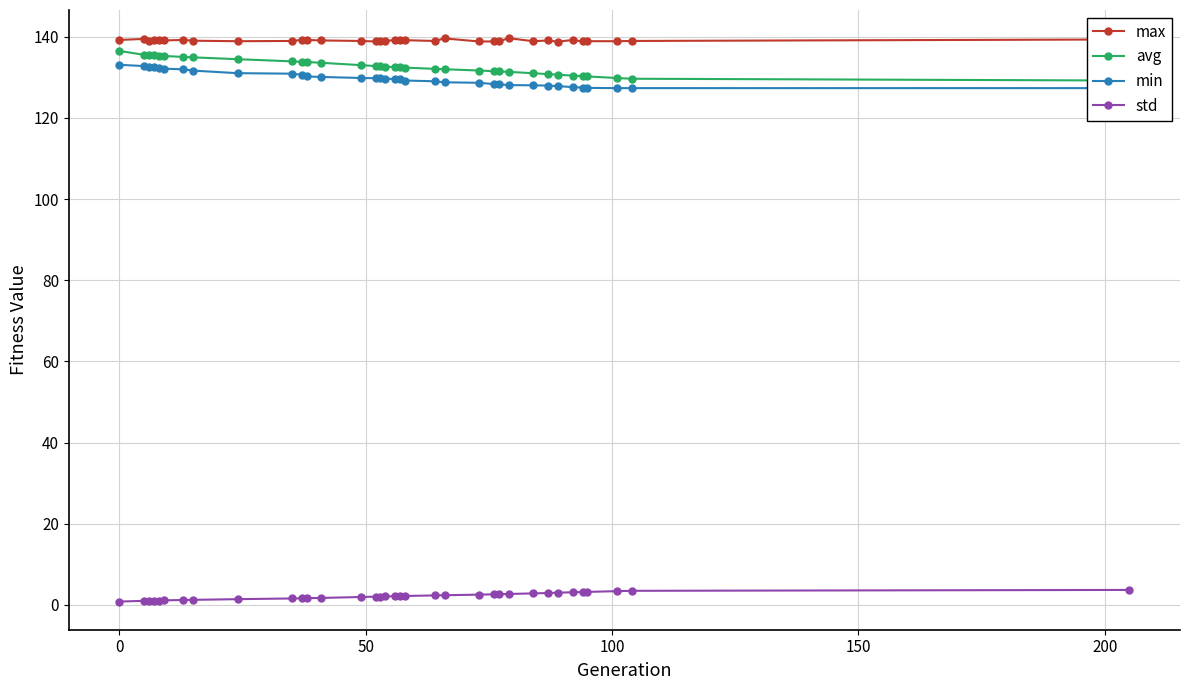

True or false: avg and max cross at least once.

False